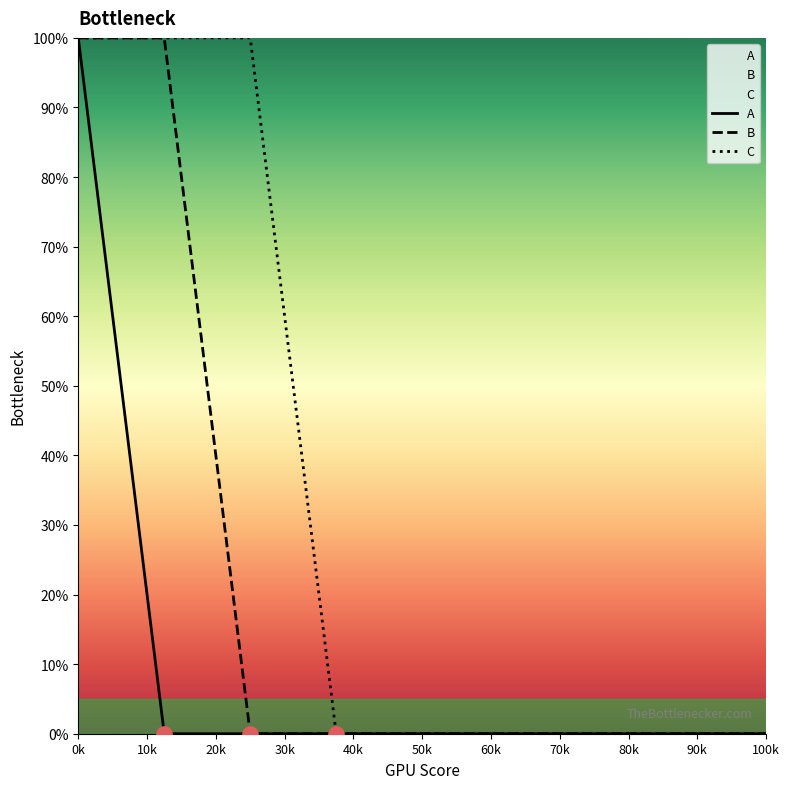

Which series reaches the minimum Y coordinate?

A